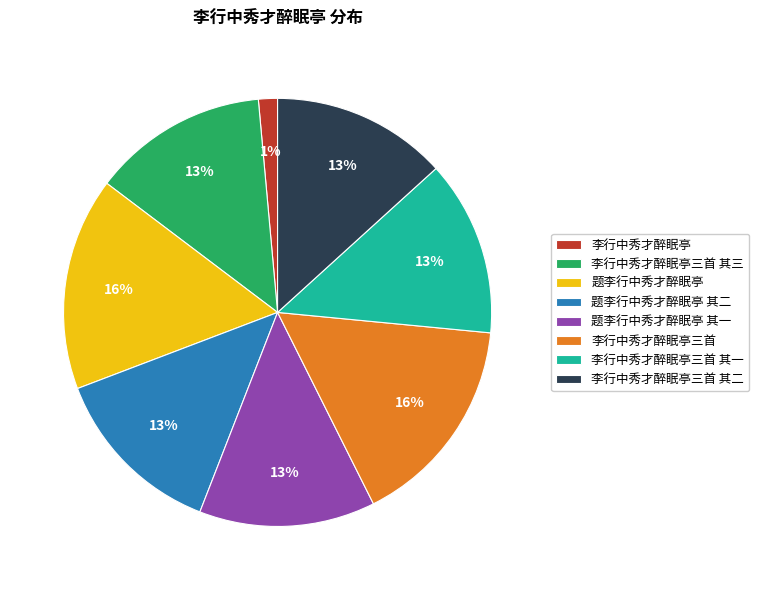

Is 李行中秀才醉眠亭三首 其一 the majority of the pie?

No